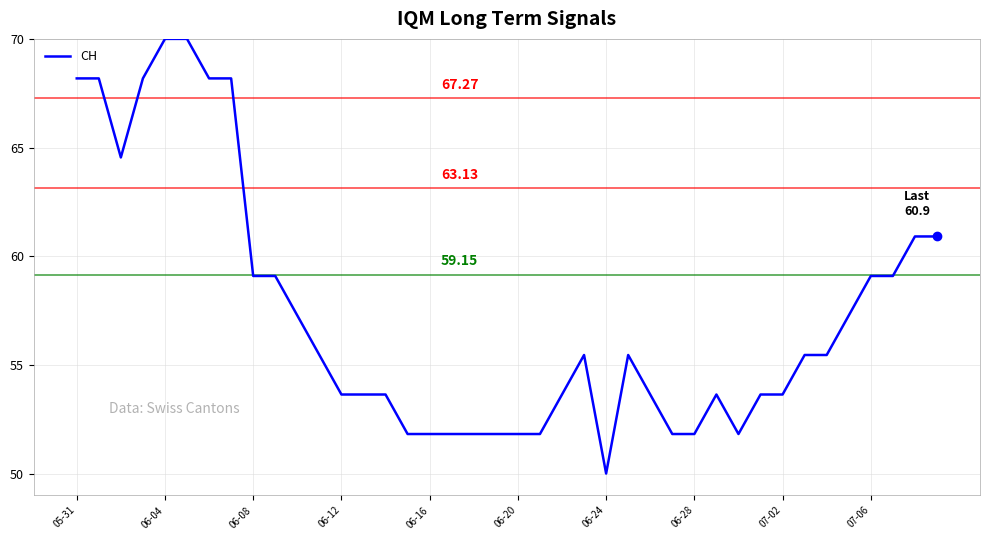

What is the maximum value shown in the chart?

70.0